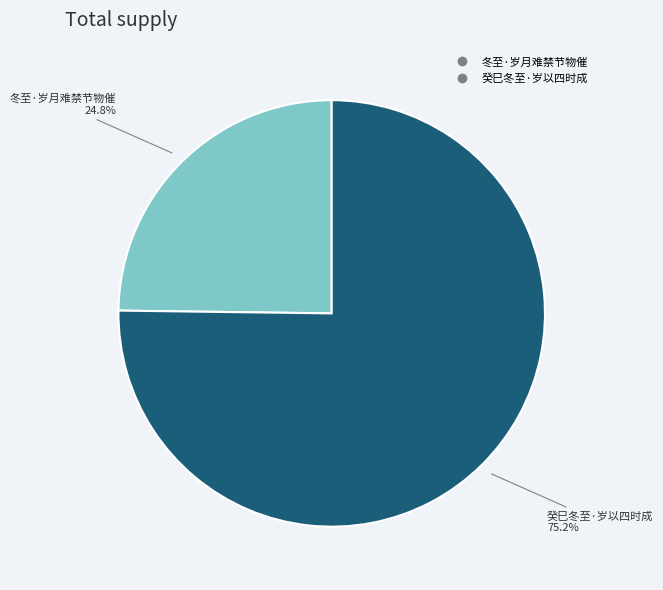

To the nearest percent, what percentage of the pie is 冬至·岁月难禁节物催?

25%